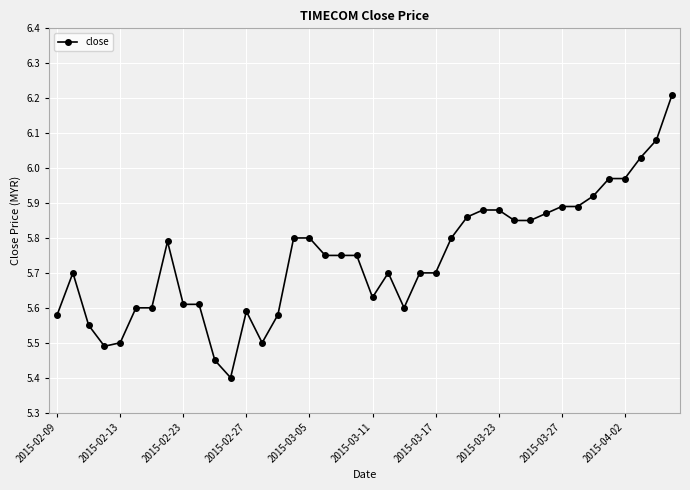

What is the minimum value shown in the chart?

5.4